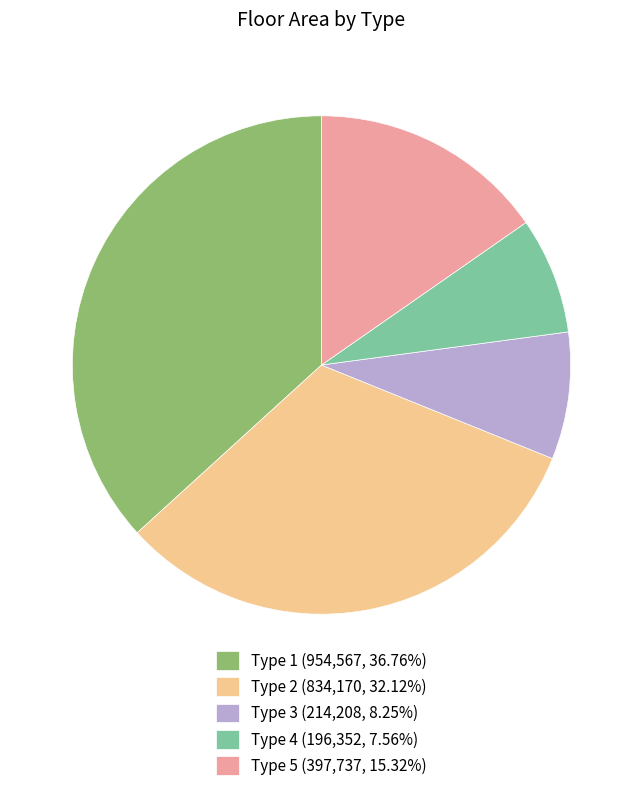

Is there a majority slice in this chart?

No